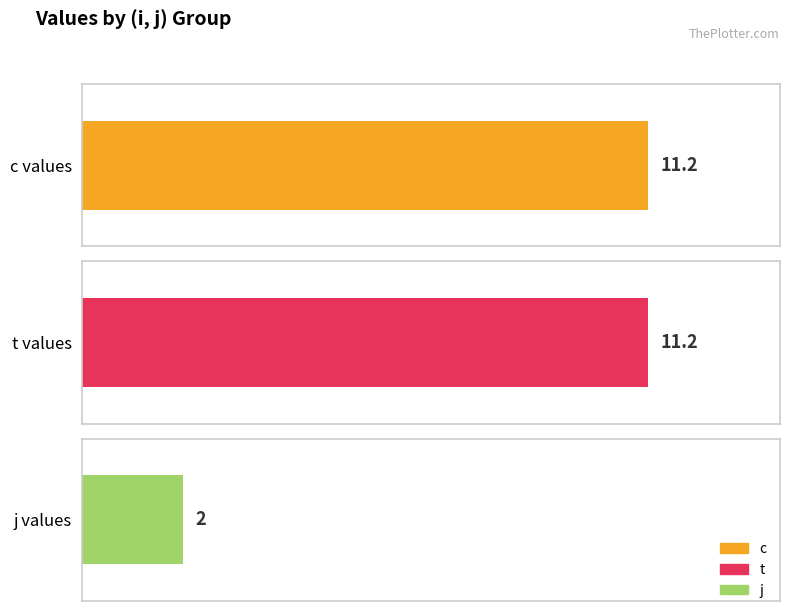

What is the difference between the second highest and minimum values in the j series?

2.0